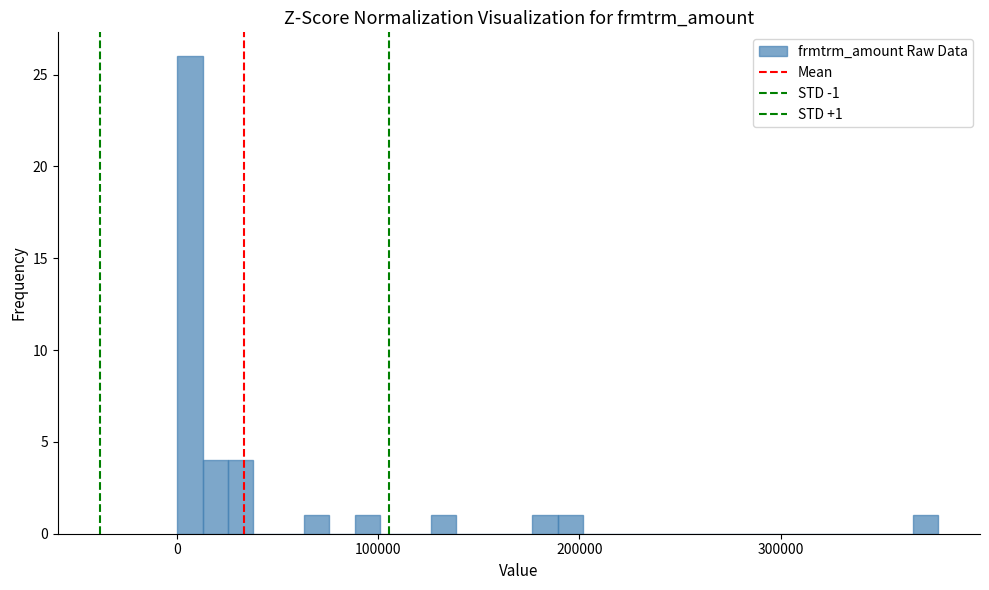

Around what value on the x-axis is the tallest bar? Give the approximate position of its centre, as read against the axis.

10000